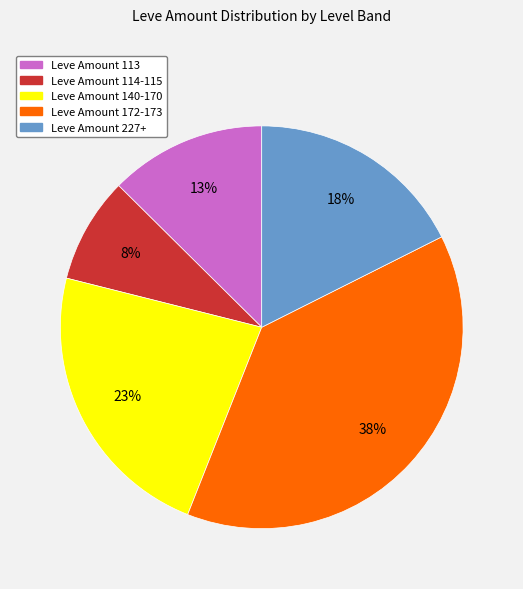

To the nearest percent, what is the difference between the largest and smallest slice percentages?

30%